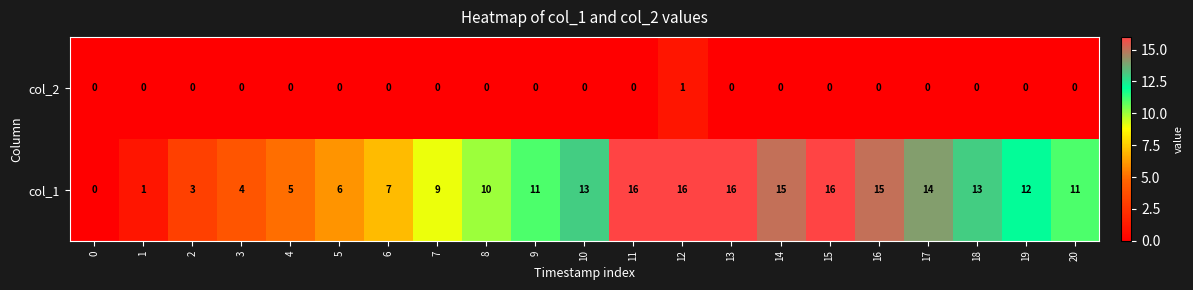

Rank the series by their maximum value, from highest to lowest.

col_1, col_2